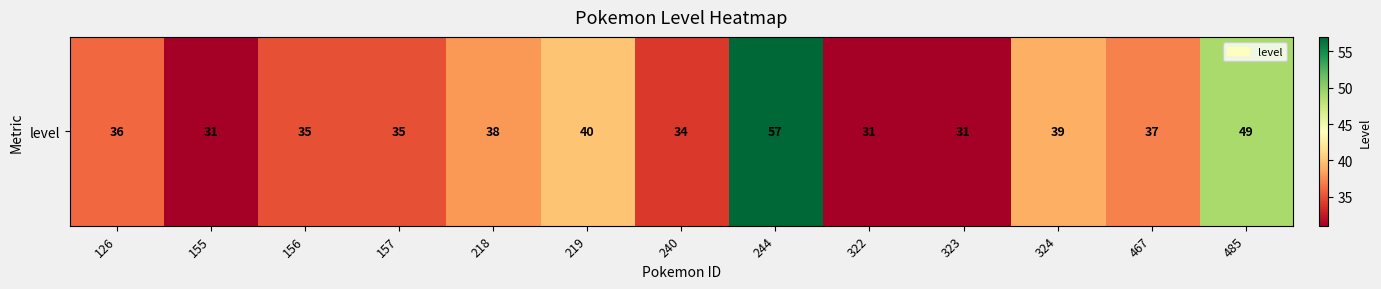

What value does the data have at 485?

49